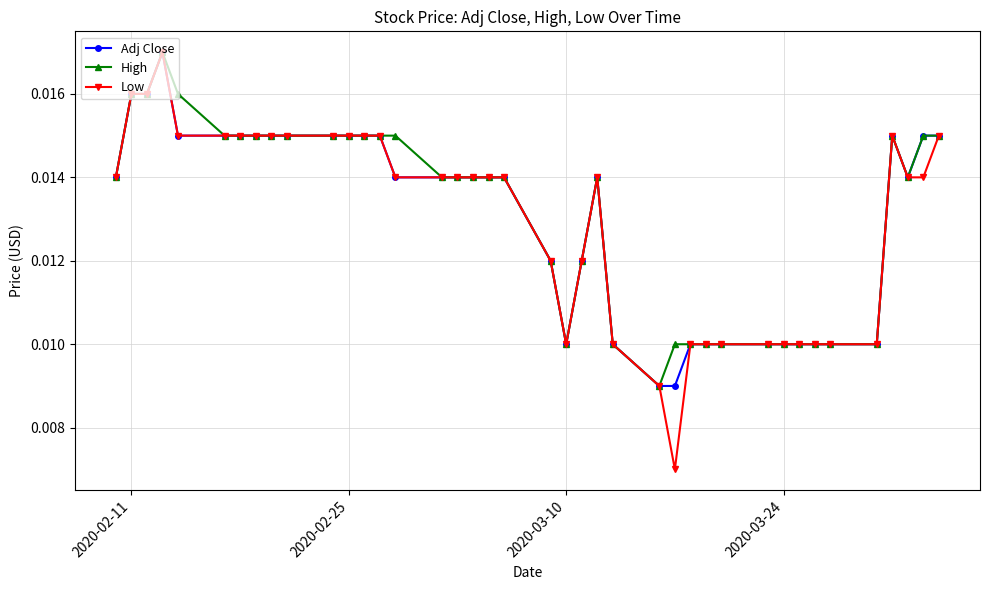

What are all the series names shown in the legend?

Adj Close, High, Low